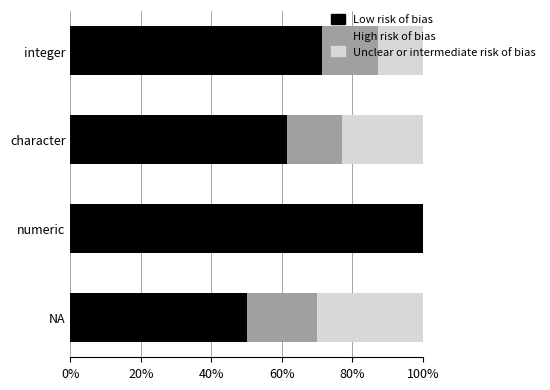

The value of Low risk of bias at character is 61.5. True or false?

True